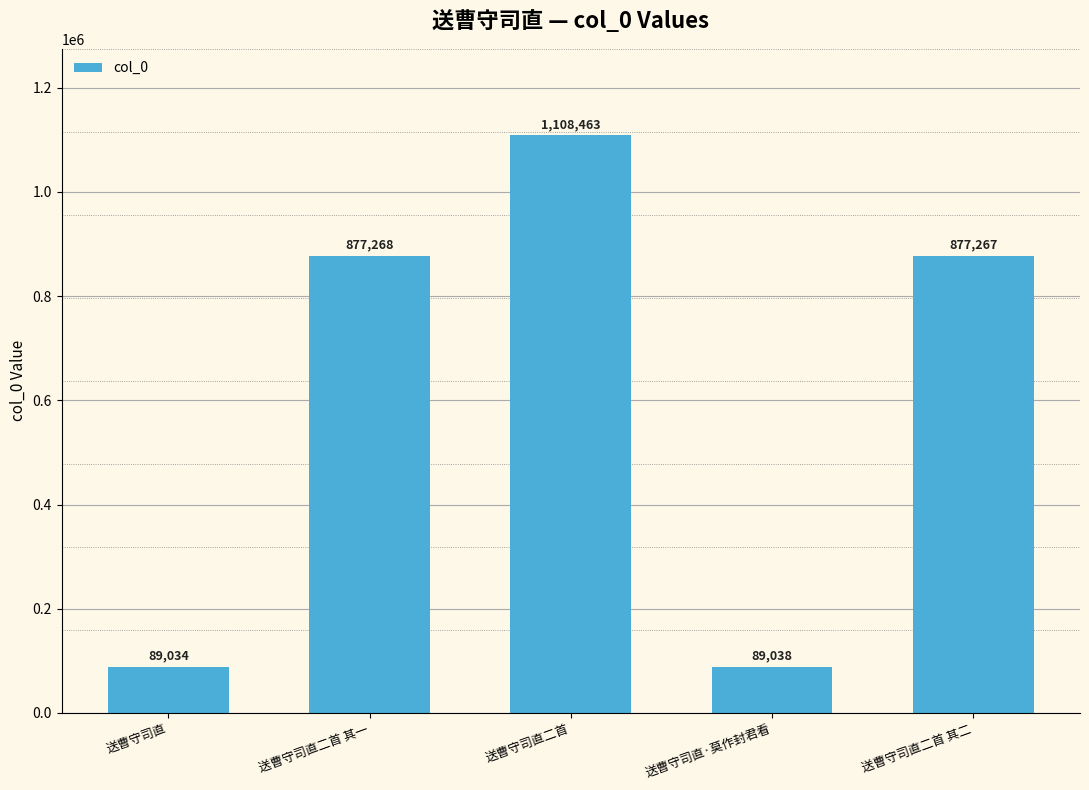

What position from the right is 送曹守司直?

5